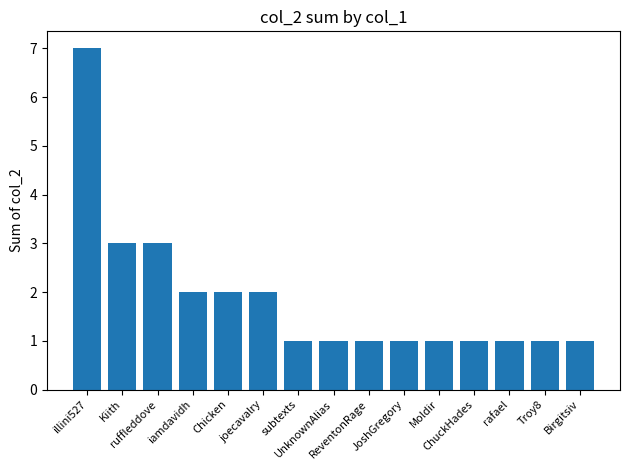

What is the difference between the maximum and minimum values?

6